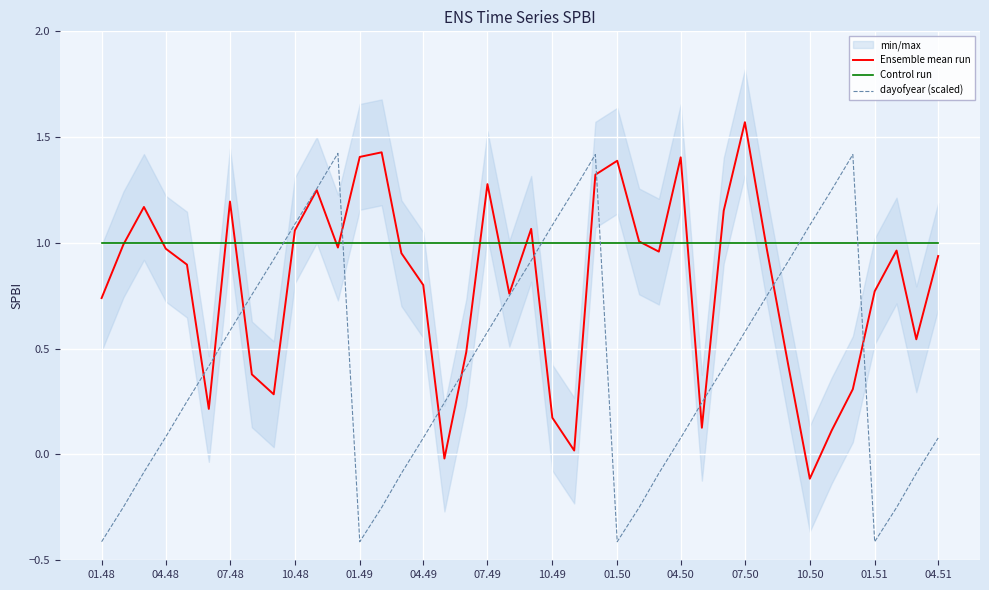

After their last crossing, which series has the higher values: dayofyear (scaled) or Control run?

Control run